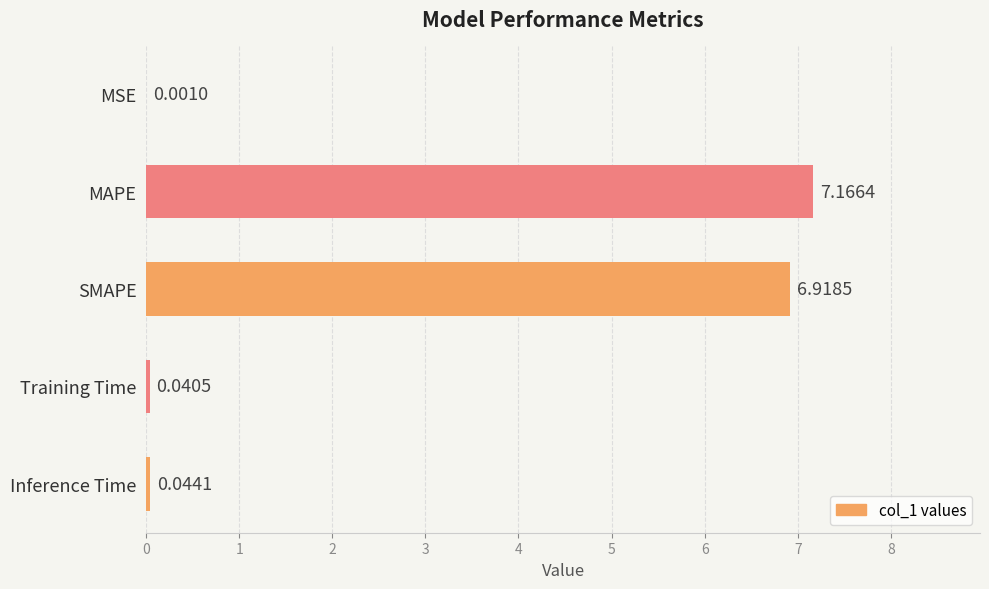

At which category does the chart reach its peak across all series?

MAPE